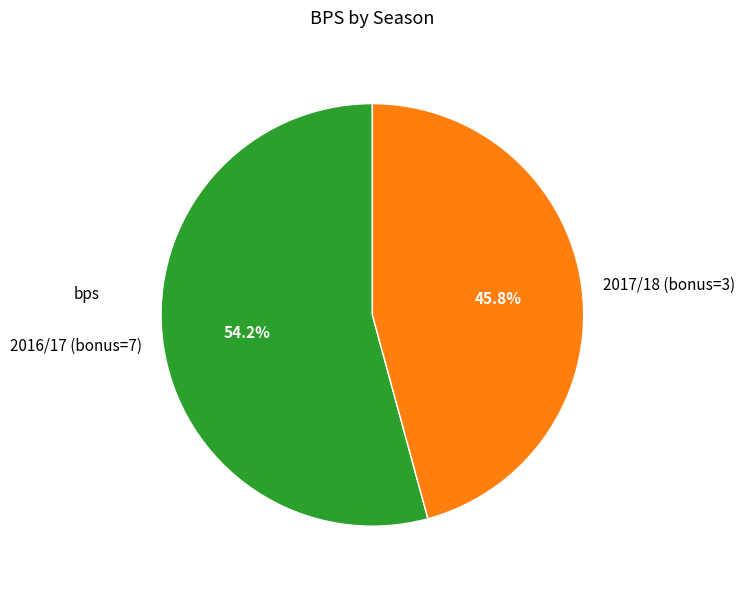

Which has a higher value, 2016/17 (bonus=7) or 2017/18 (bonus=3)?

2016/17 (bonus=7)